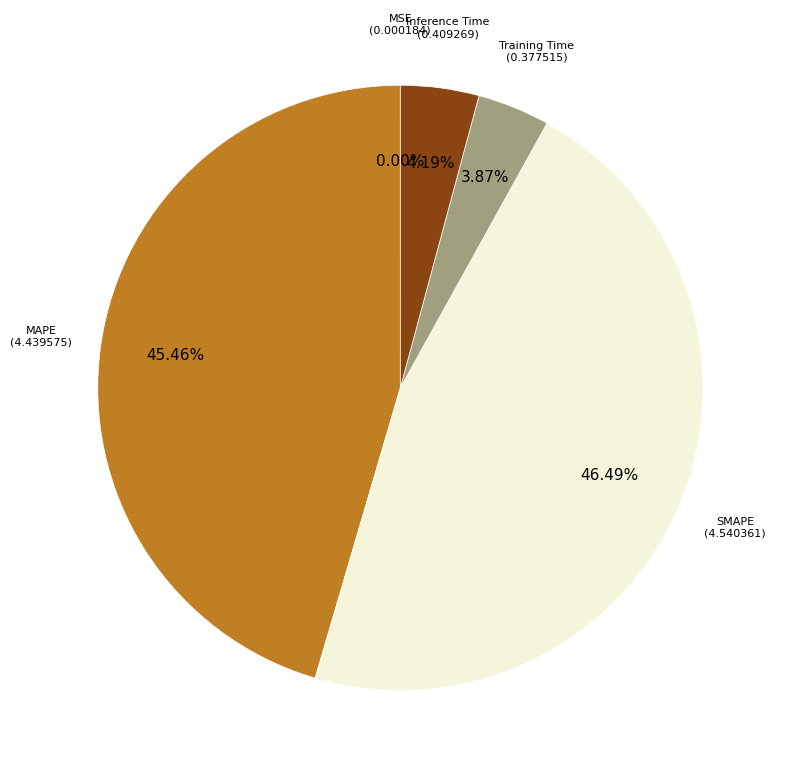

Which category has the biggest portion of the pie?

SMAPE